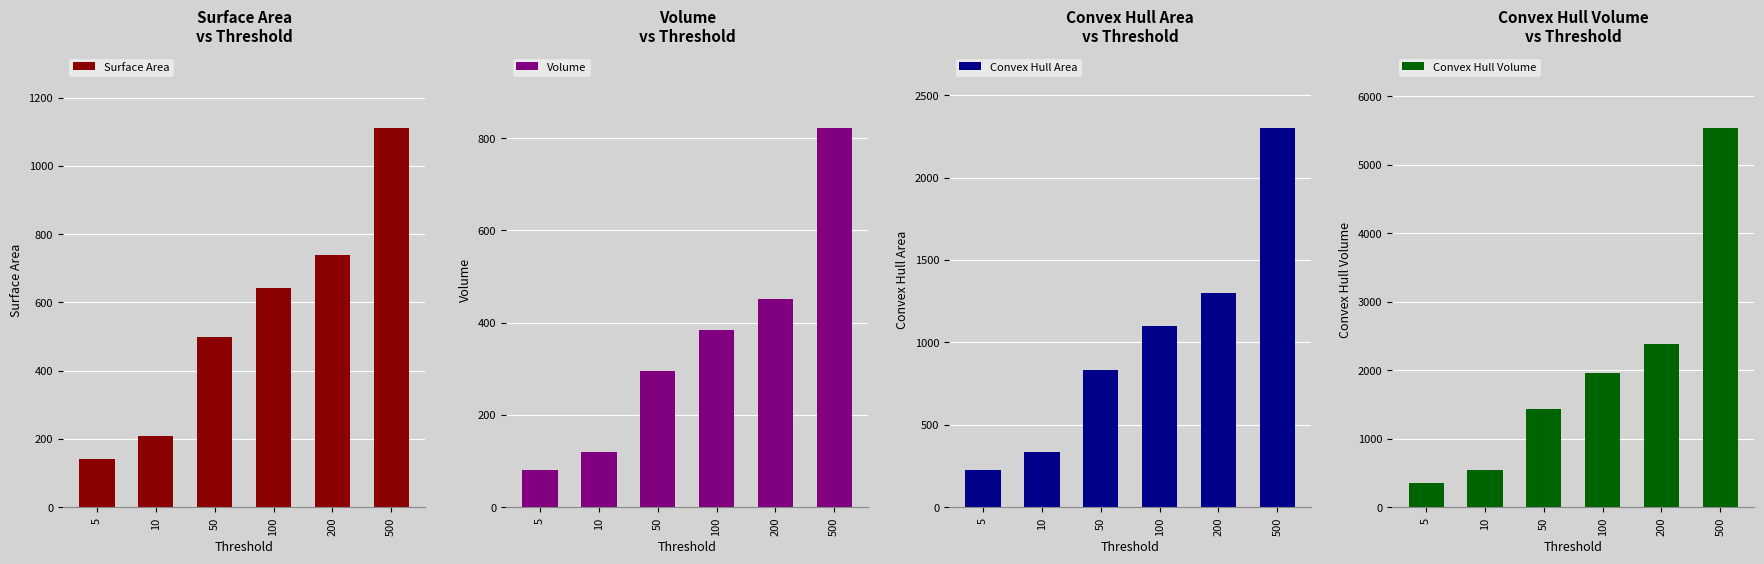

The value of Convex Hull Area at 5 is 346.7. True or false?

False